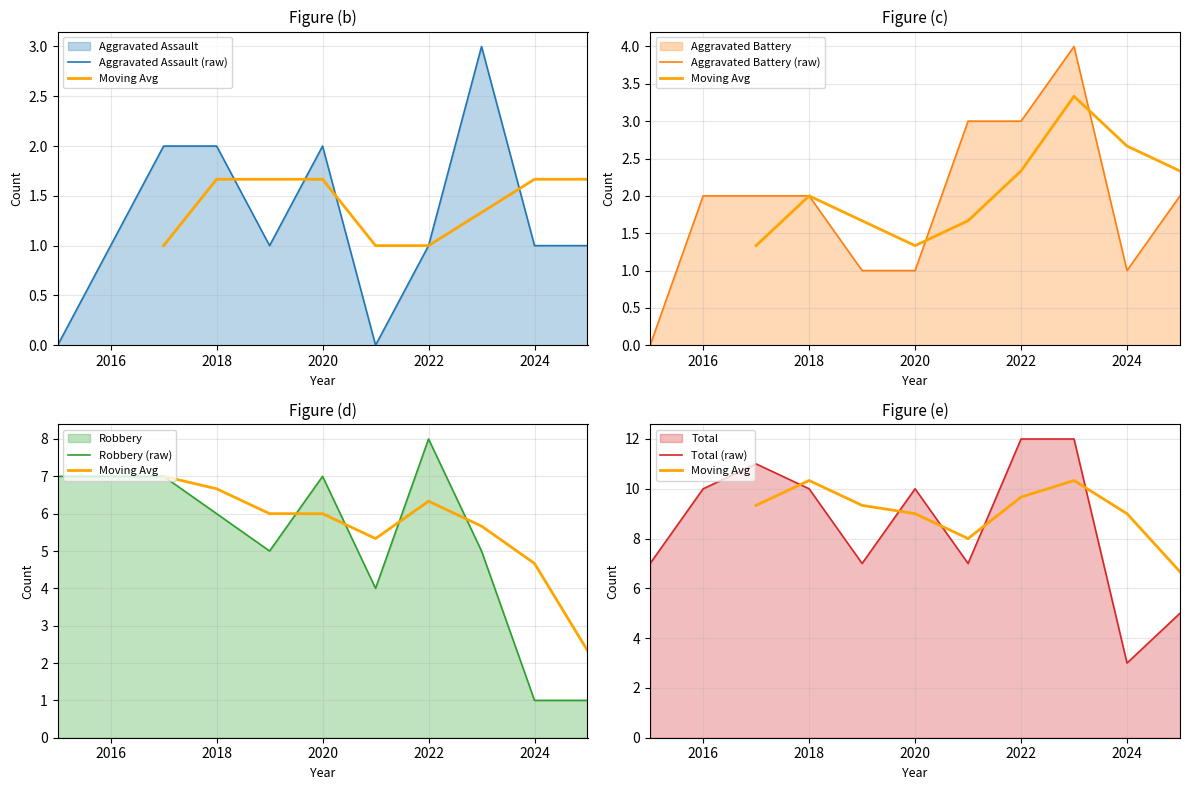

Where does the Total series first go above 10?

2017